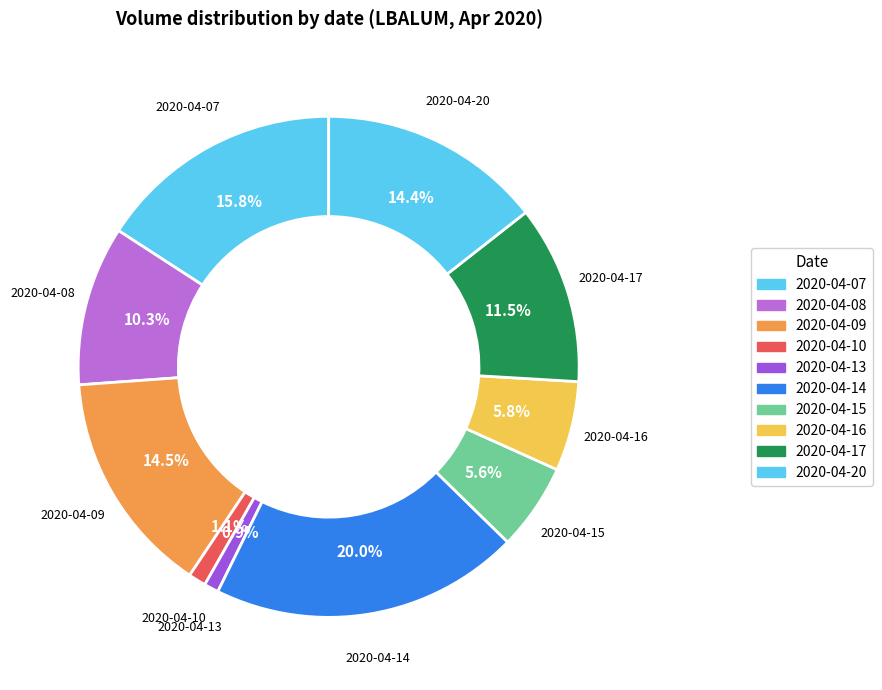

Is the sum of 2020-04-07 and 2020-04-08 greater than half?

No